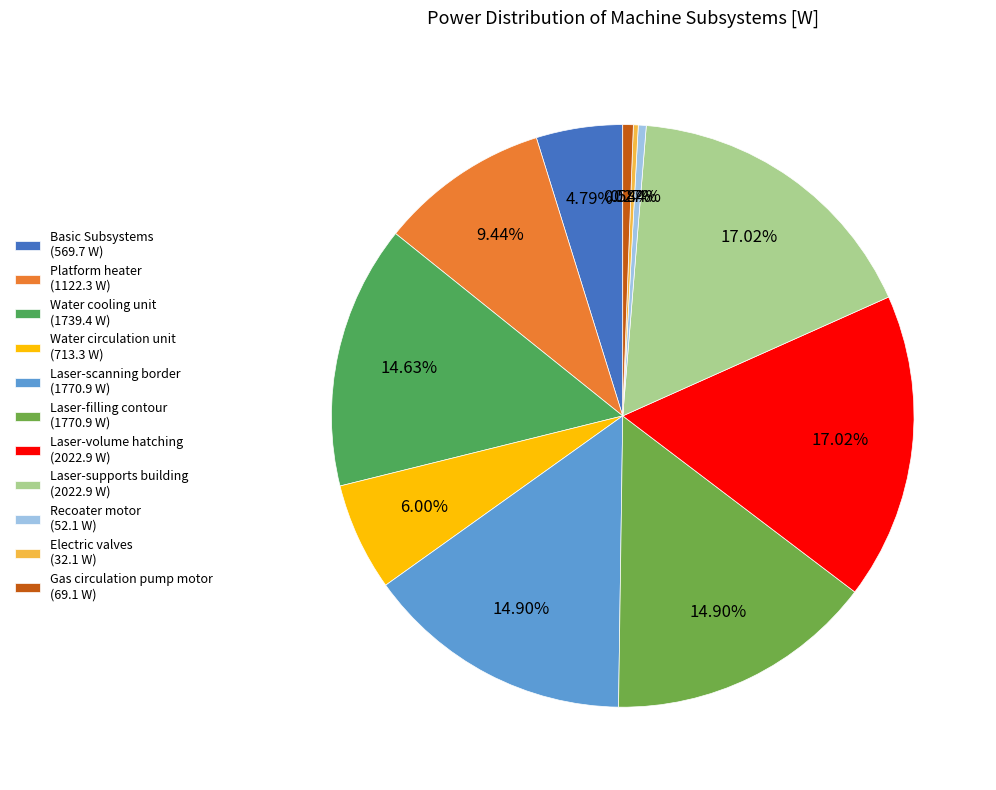

Combined, what portion of the pie is Gas circulation pump motor and Basic Subsystems?

5.4%